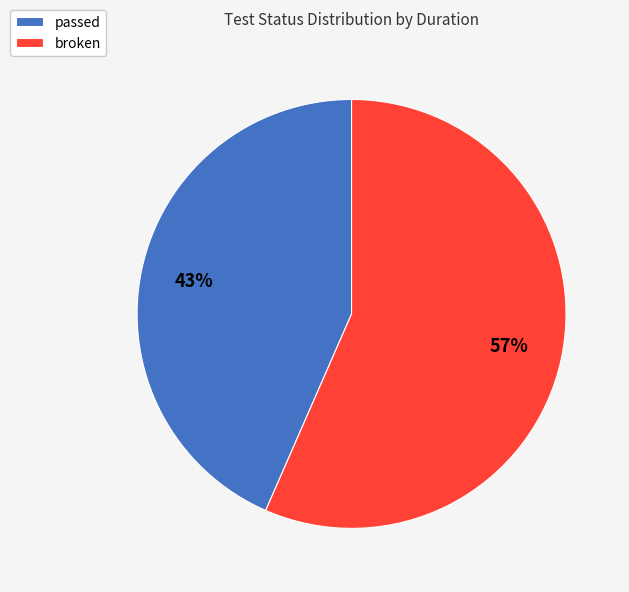

True or false: passed accounts for 43% of the total.

True